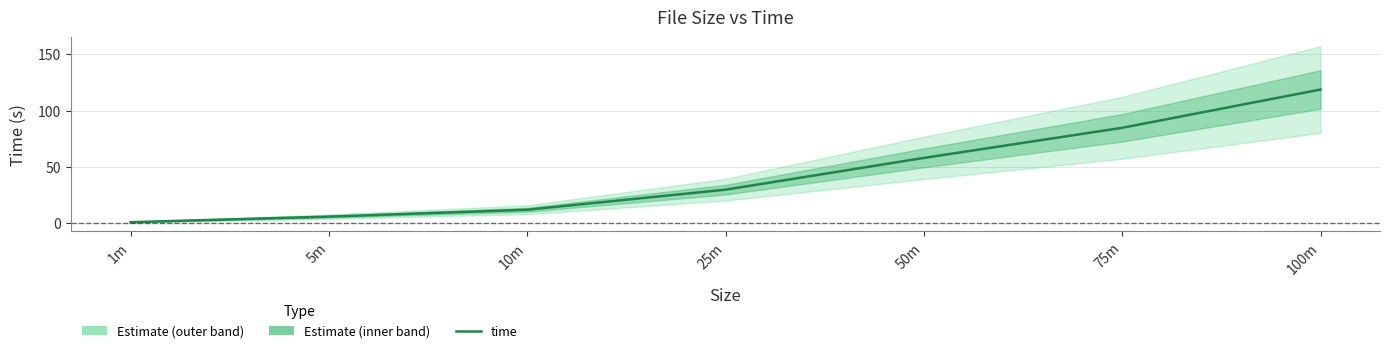

Between 10m and 25m, which is larger?

25m